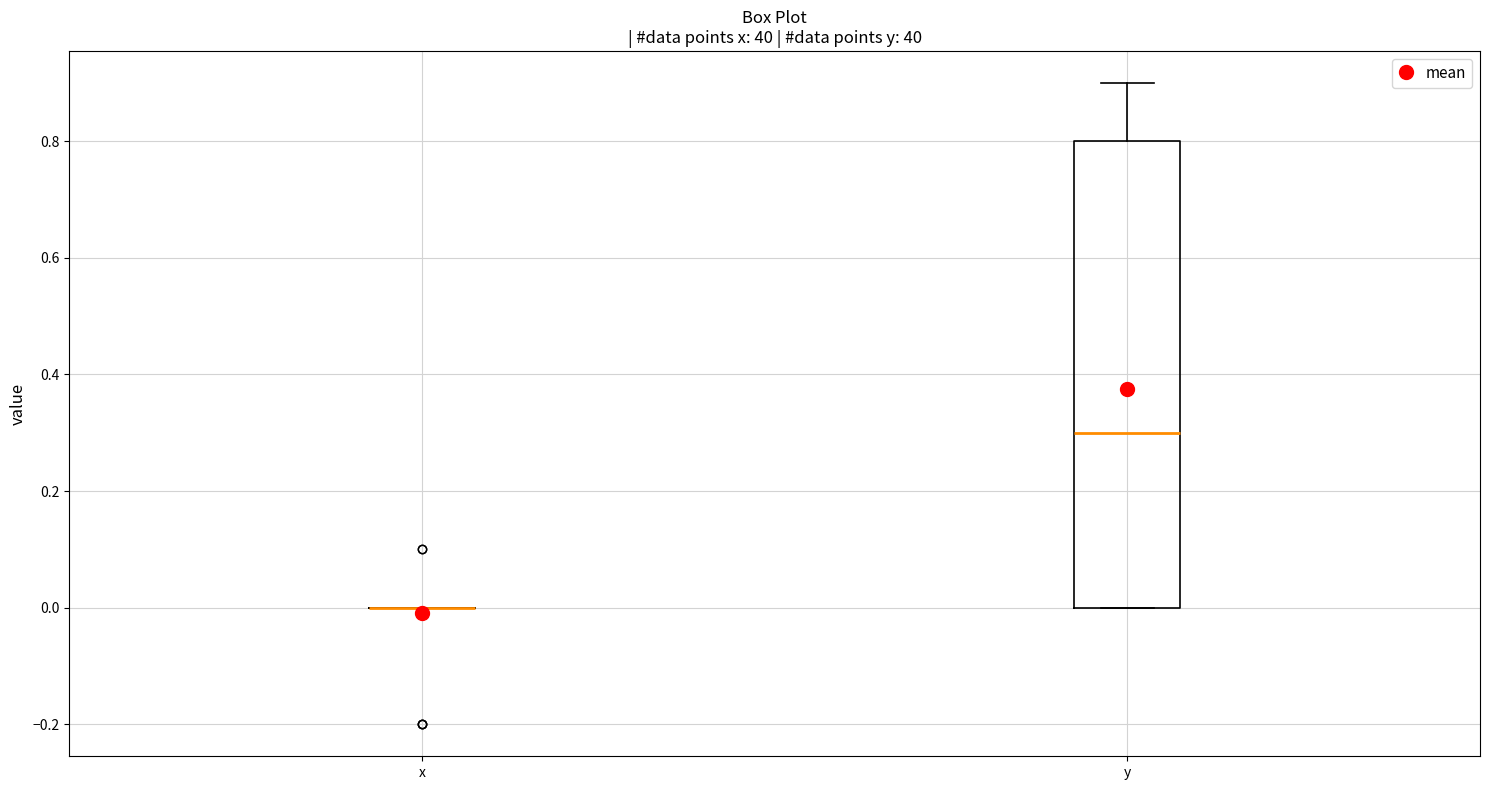

Reading left to right, transcribe this box plot: for each box, give where its median line is, the range the box spans, and where its two whiskers end, as read against the y-axis. The values are not printed on the chart, so give them approximately, as read against the axis.

x: box collapsed to a line at 0.0, whiskers 0.0 to 0.0
y: median 0.3, box 0.0 to 0.8, whiskers 0.0 to 0.9